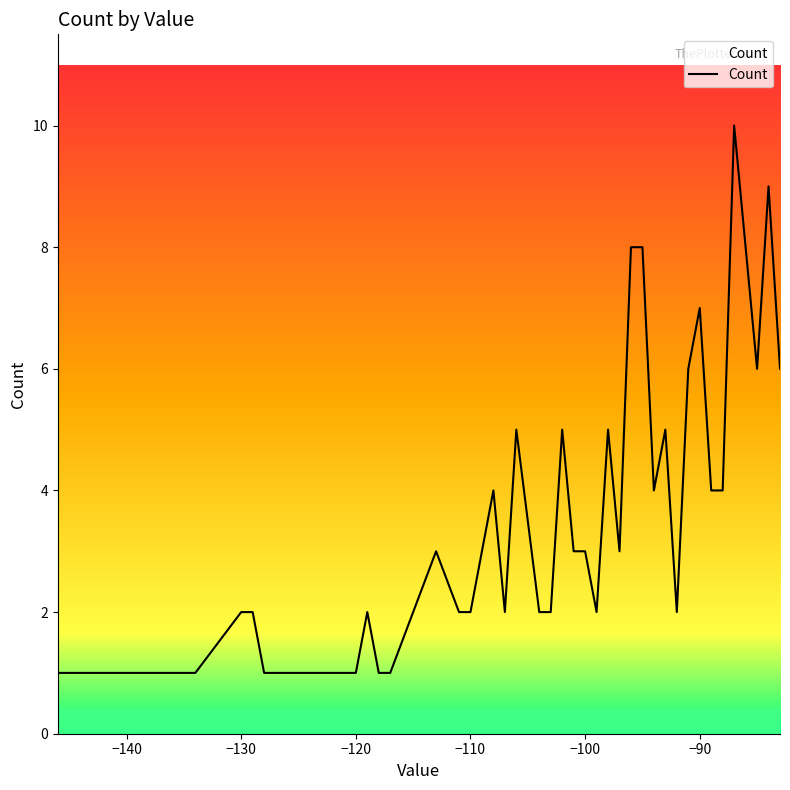

What is the greatest value displayed?

10